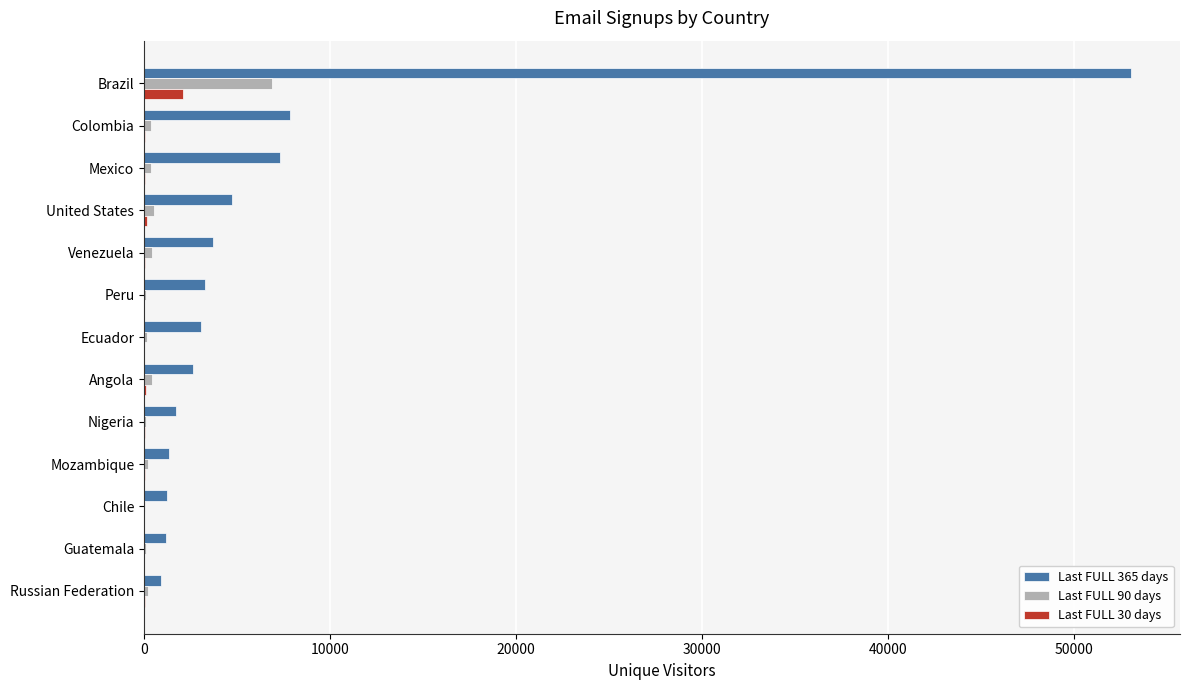

Is the value of Last FULL 365 days at Angola greater than the value of Last FULL 30 days at United States?

Yes